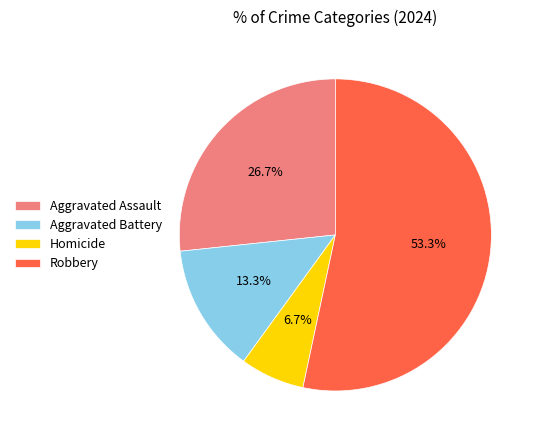

Between Aggravated Assault and Homicide, which is larger?

Aggravated Assault